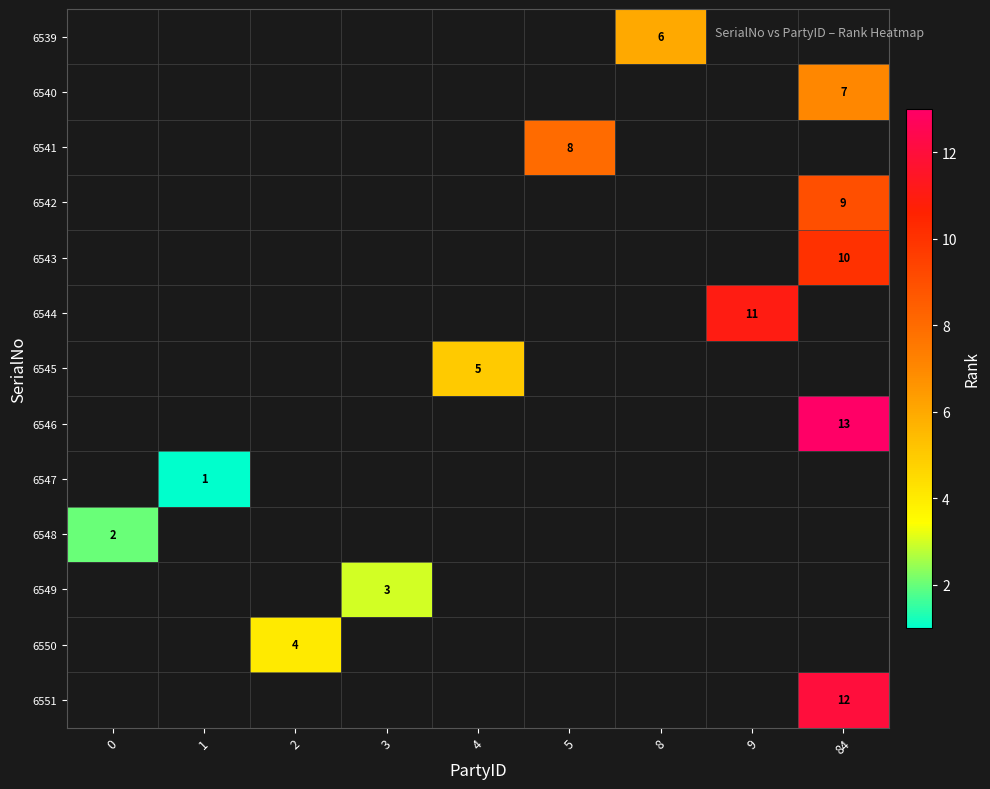

Is it true that 6549 equals 3 at 3?

True